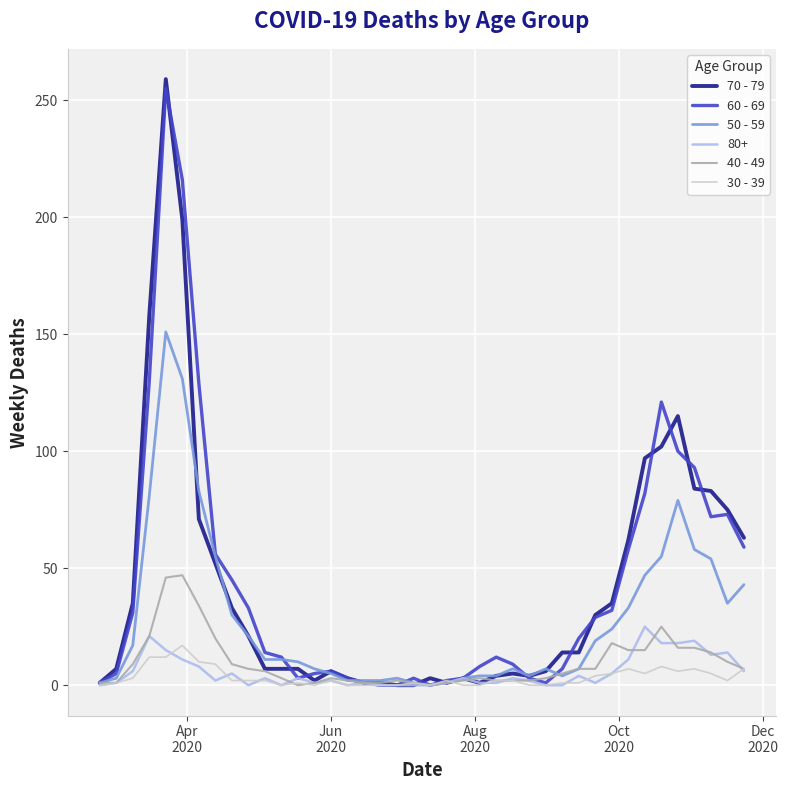

At how many categories does at least one series exceed 43?

14